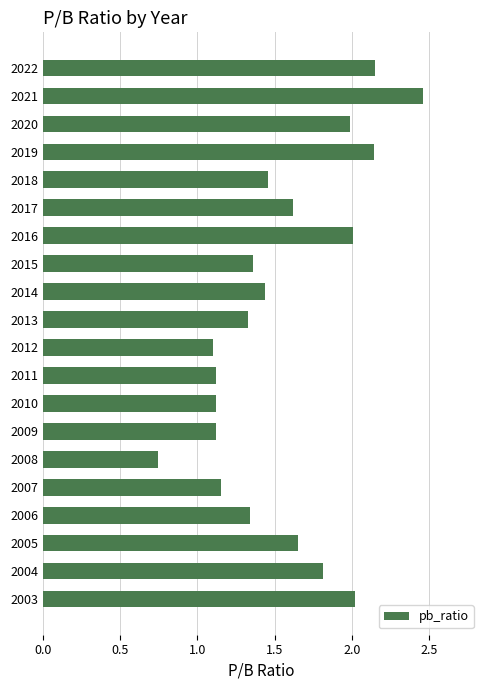

At which category does the chart reach its minimum across all series?

2008